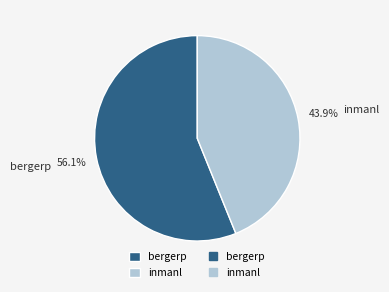

To the nearest percent, what percentage of the pie is inmanl?

44%